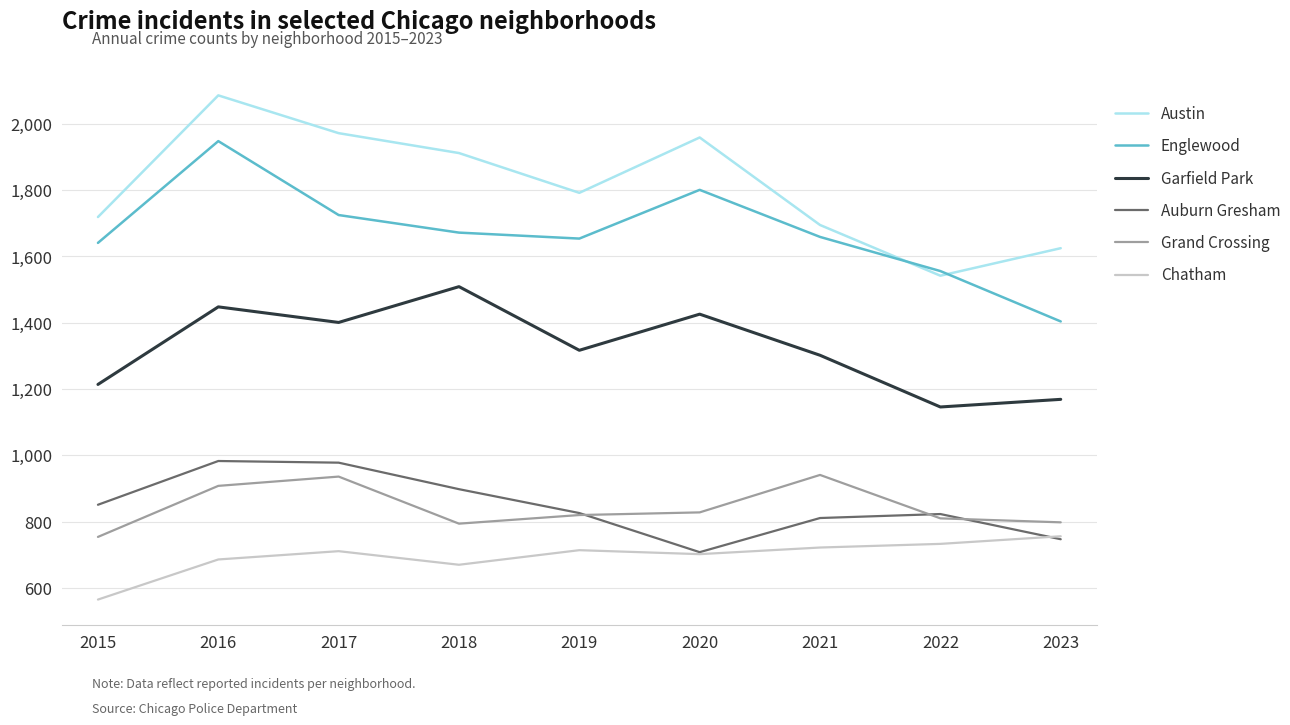

Where is the first local maximum for Austin?

2016